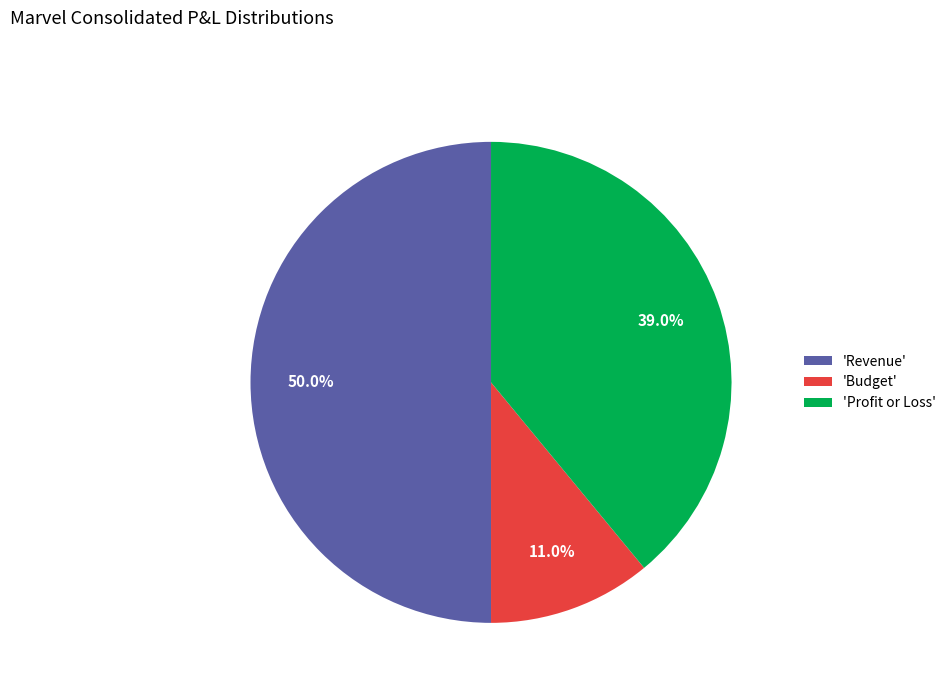

Rank the categories by value from lowest to highest.

'Budget', 'Profit or Loss', 'Revenue'